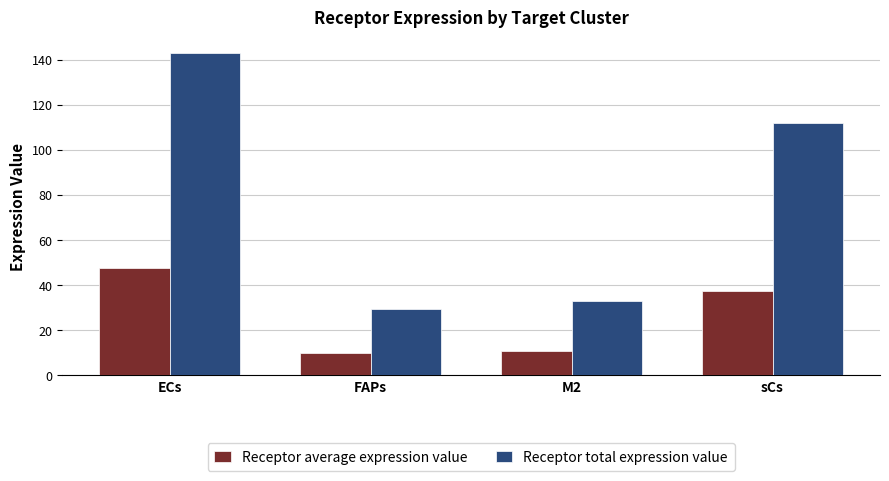

Reading left to right, transcribe all the data shown in this chart.

Receptor average expression value: ECs=47.6	FAPs=9.8	M2=10.9	sCs=37.3
Receptor total expression value: ECs=142.7	FAPs=29.5	M2=32.8	sCs=112.0